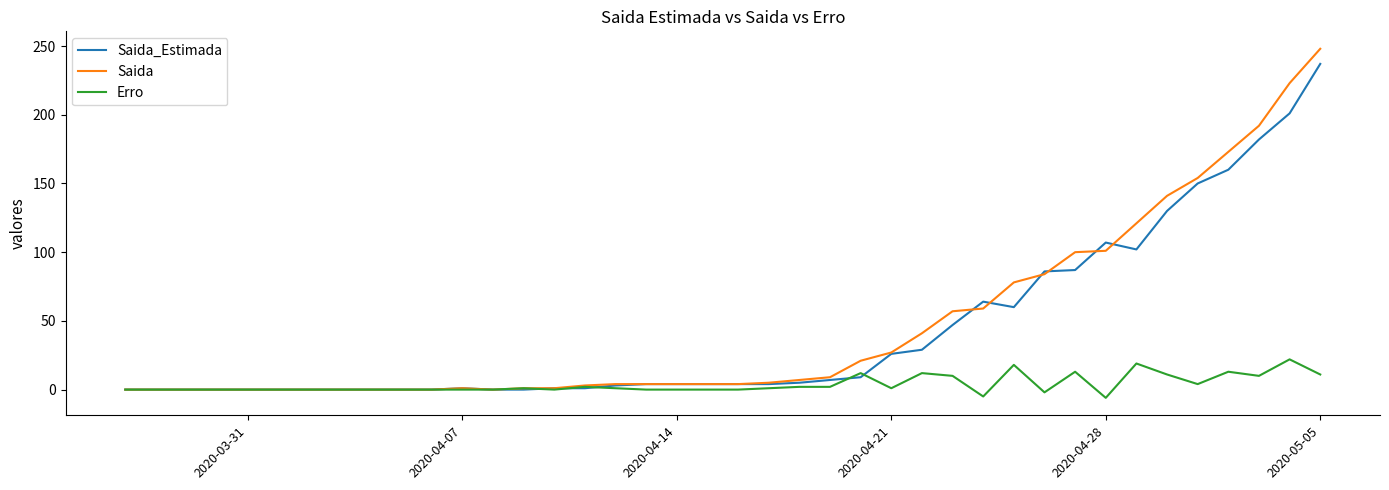

Which series has the widest spread of values?

Saida